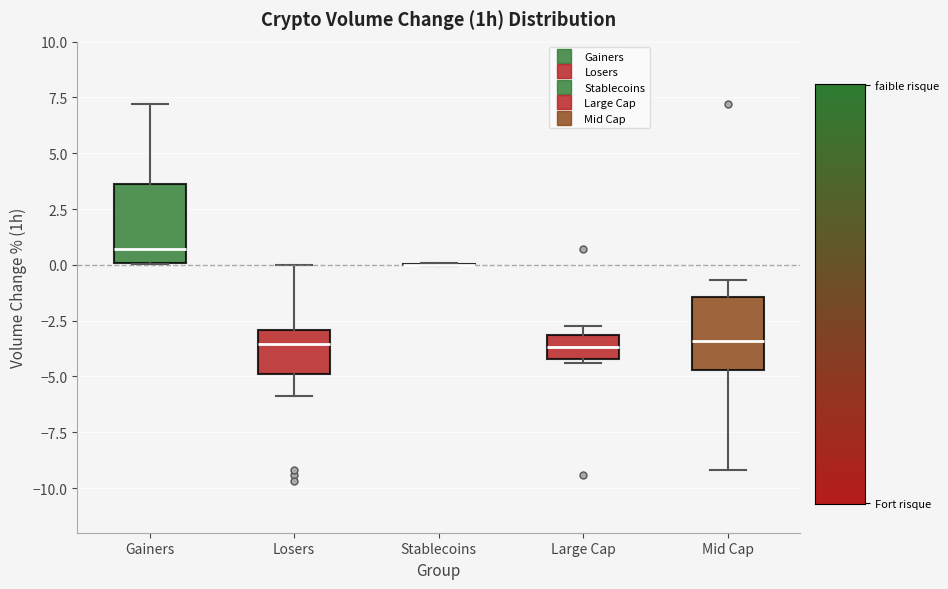

Reading left to right, read every box against the y-axis: the position of its median line, the range the box covers, and the ends of its whiskers. The values are not printed on the chart, so give them approximately, as read against the axis.

Gainers: median 0.5, box 0.0 to 3.5, whiskers 0.0 to 7.0
Losers: median -3.5, box -5.0 to -3.0, whiskers -6.0 to 0.0
Stablecoins: box collapsed to a line at 0.0, whiskers 0.0 to 0.0
Large Cap: median -3.5, box -4.0 to -3.0, whiskers -4.5 to -2.5
Mid Cap: median -3.5, box -4.5 to -1.5, whiskers -9.0 to -0.5